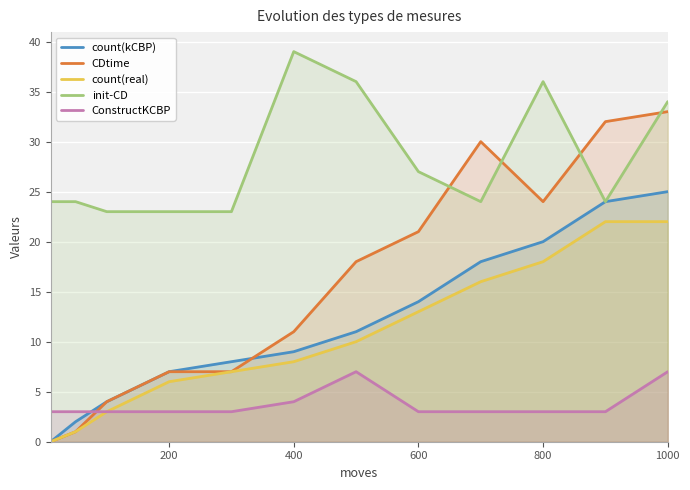

List the series in order of their peak value, highest first.

init-CD, CDtime, count(kCBP), count(real), ConstructKCBP